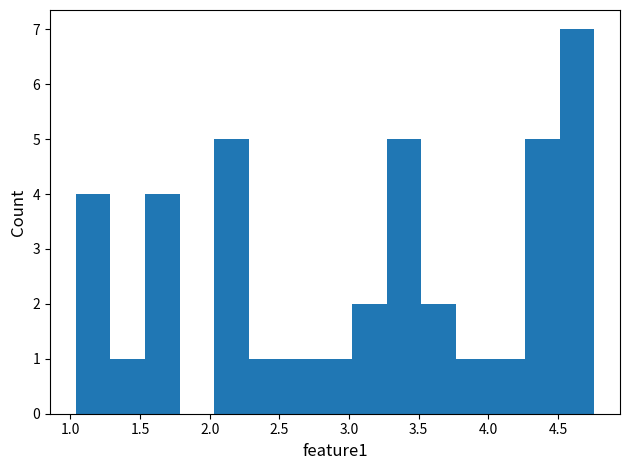

Reading left to right, transcribe this chart: for each bar, give the range it covers on the x-axis and its height. Neither the bar edges nor the heights are printed on the chart, so give them approximately, as read against the axes.

1.05 to 1.30: 4
1.30 to 1.55: 1
1.55 to 1.80: 4
1.80 to 2.05: 0
2.05 to 2.30: 5
2.30 to 2.55: 1
2.55 to 2.80: 1
2.80 to 3.00: 1
3.00 to 3.25: 2
3.25 to 3.50: 5
3.50 to 3.75: 2
3.75 to 4.00: 1
4.00 to 4.25: 1
4.25 to 4.50: 5
4.50 to 4.75: 7